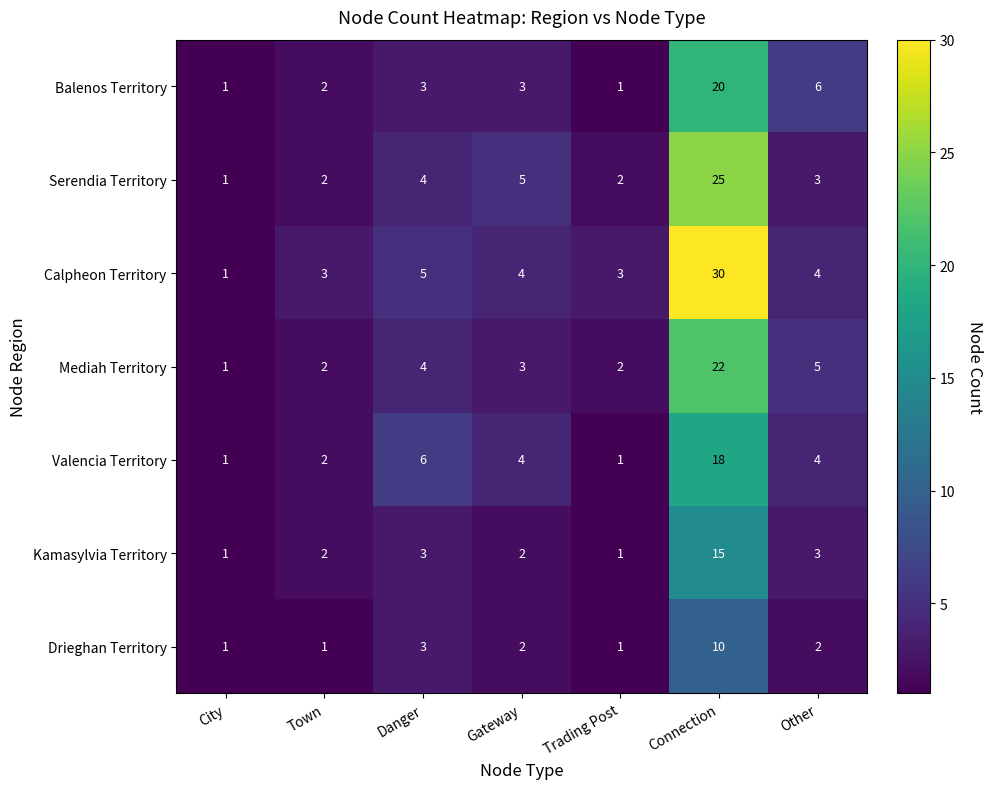

What is the greatest value displayed?

30